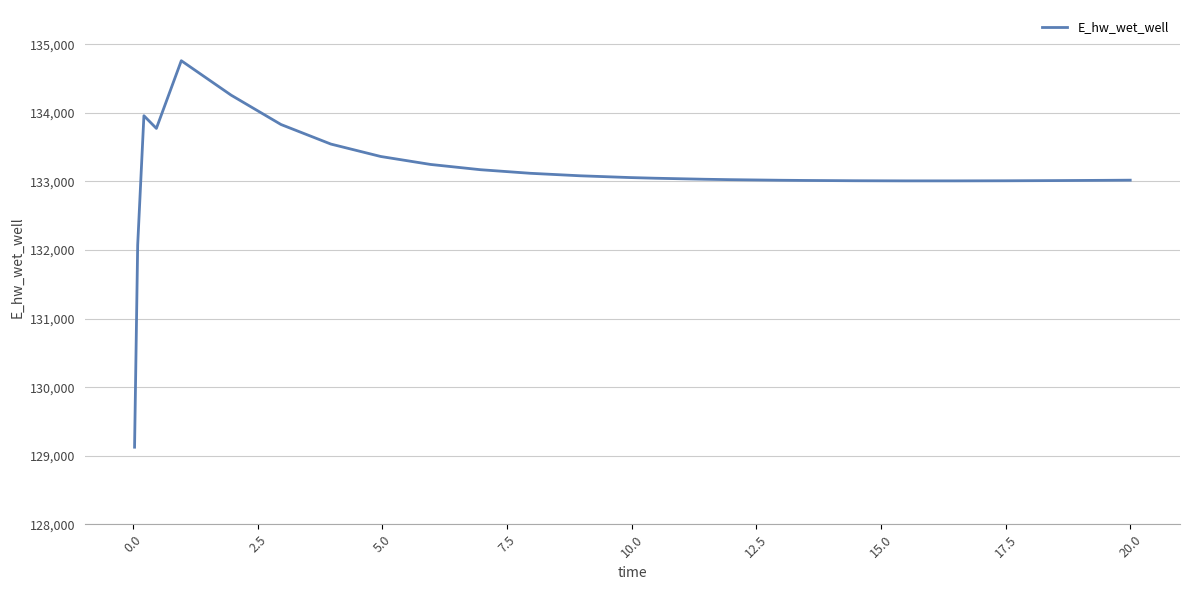

What is the greatest value displayed?

134760.3